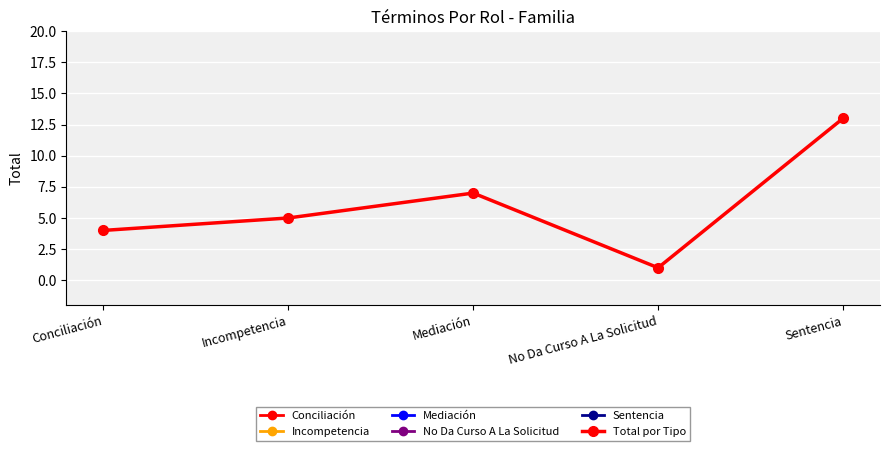

What is the label of the 1st point from the right?

Sentencia